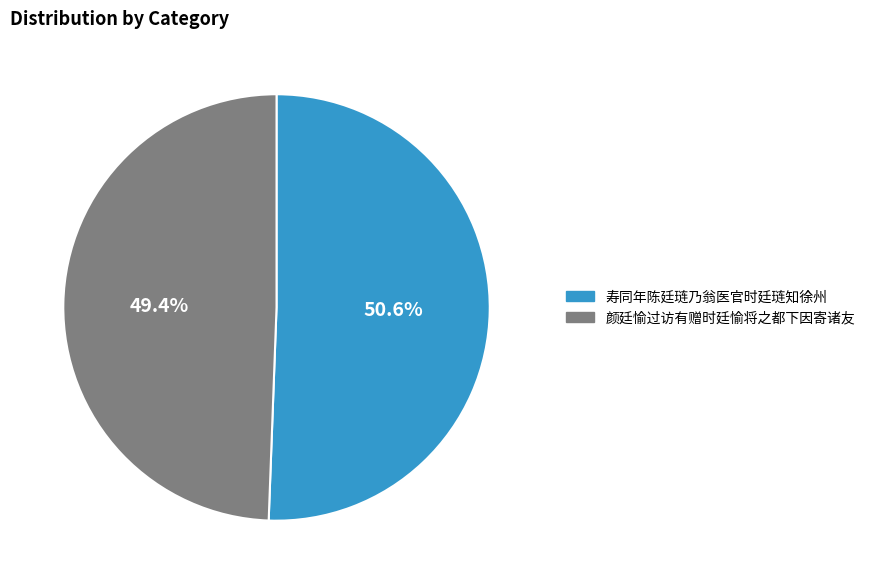

Is it true that 寿同年陈廷琏乃翁医官时廷琏知徐州 is 51% of the pie?

True